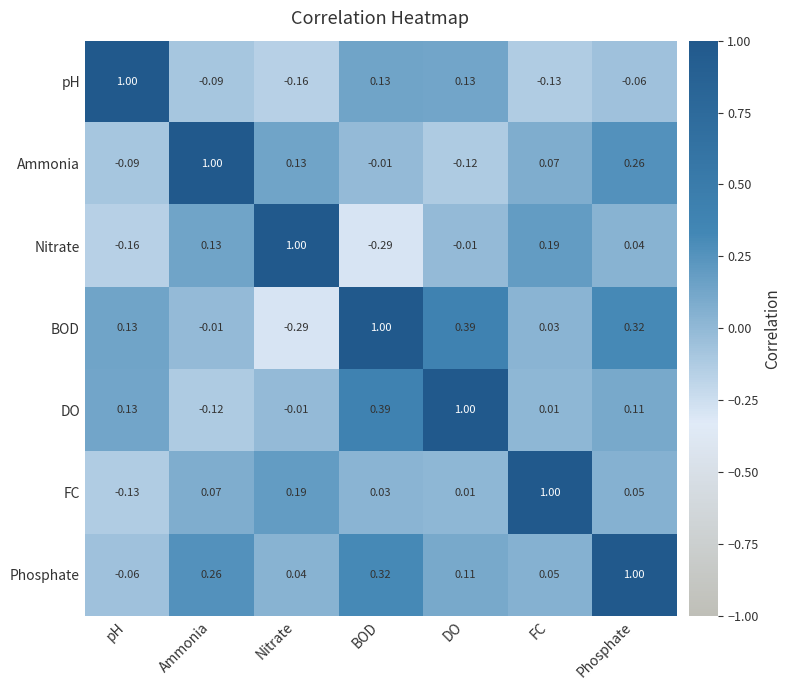

Rank the series at Phosphate from highest to lowest value.

Phosphate, BOD, Ammonia, DO, FC, Nitrate, pH